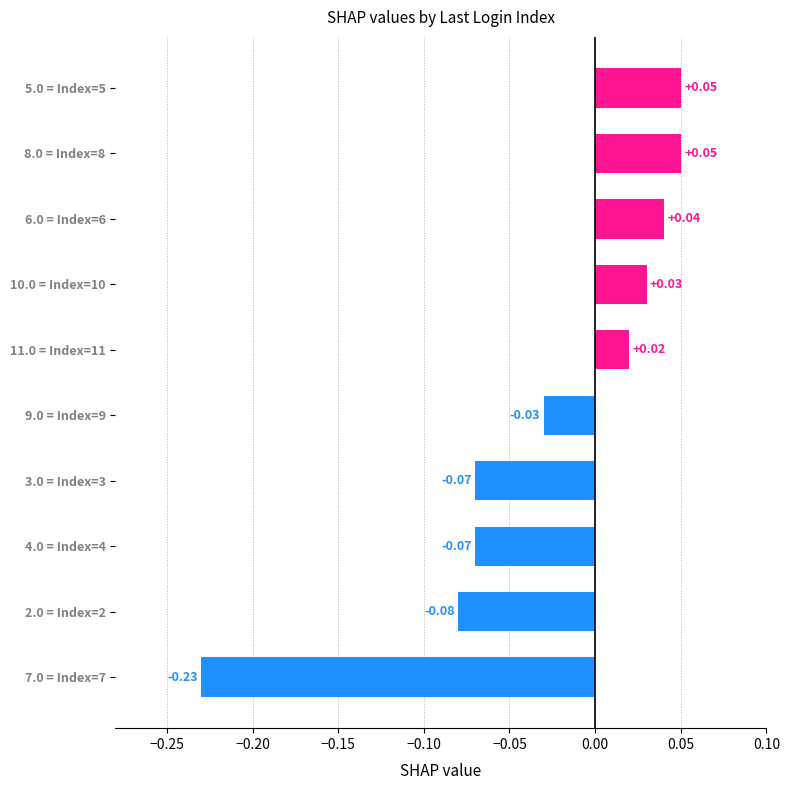

How many distinct data groups are displayed?

1